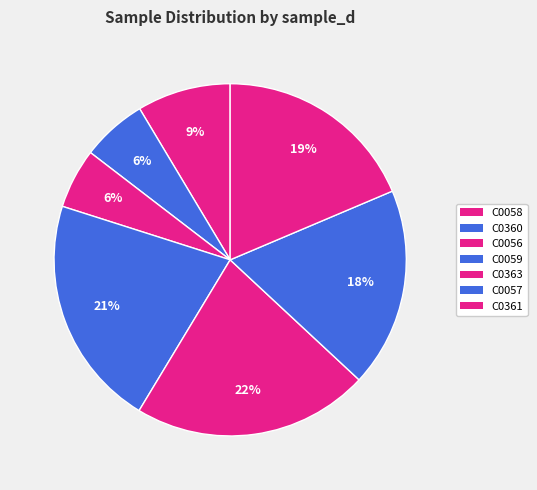

Does C0059 represent more than half of the total?

No